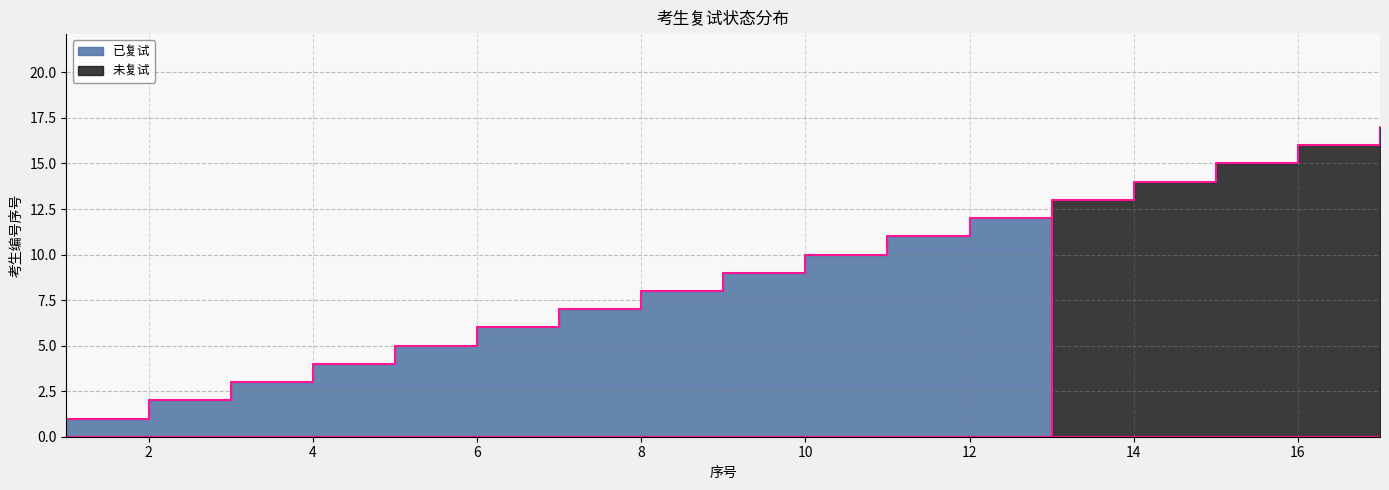

What are all the series names shown in the legend?

已复试, 未复试